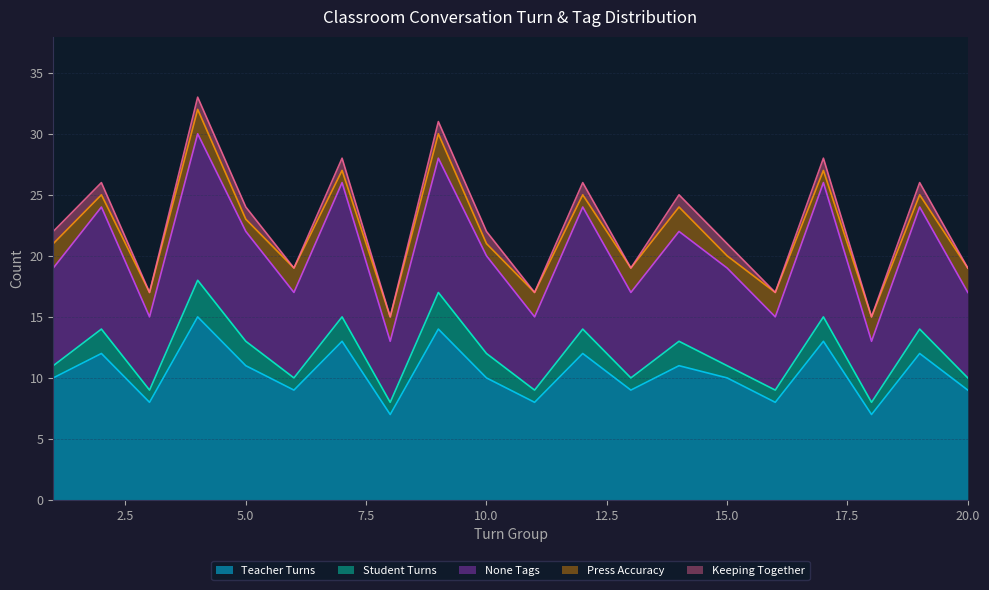

List the labels in order of Student Turns value, smallest first.

1, 3, 6, 8, 11, 13, 15, 16, 18, 20, 2, 5, 7, 10, 12, 14, 17, 19, 4, 9